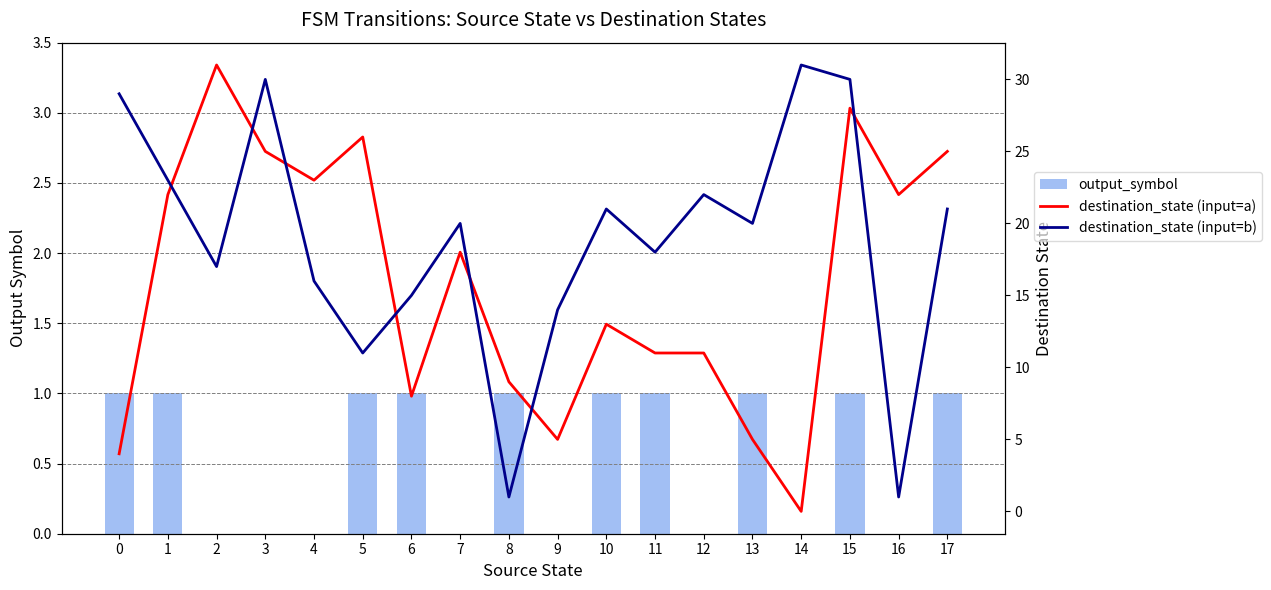

List the labels in order of output_symbol value, smallest first.

2, 3, 4, 7, 9, 12, 14, 16, 0, 1, 5, 6, 8, 10, 11, 13, 15, 17